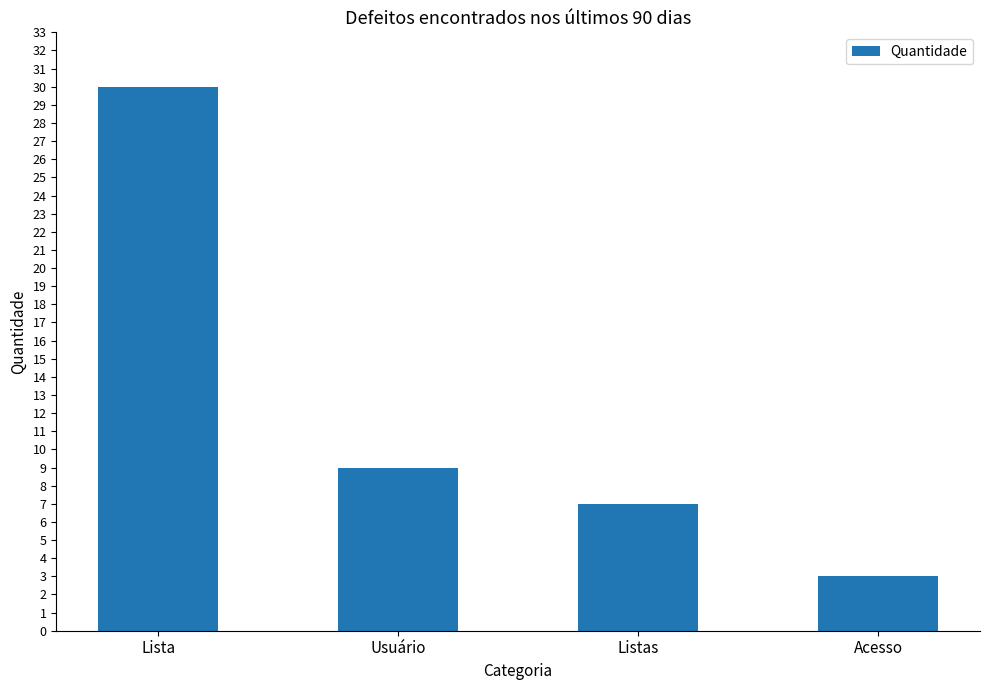

Reading left to right, extract all data points from this chart.

Lista=30	Usuário=9	Listas=7	Acesso=3